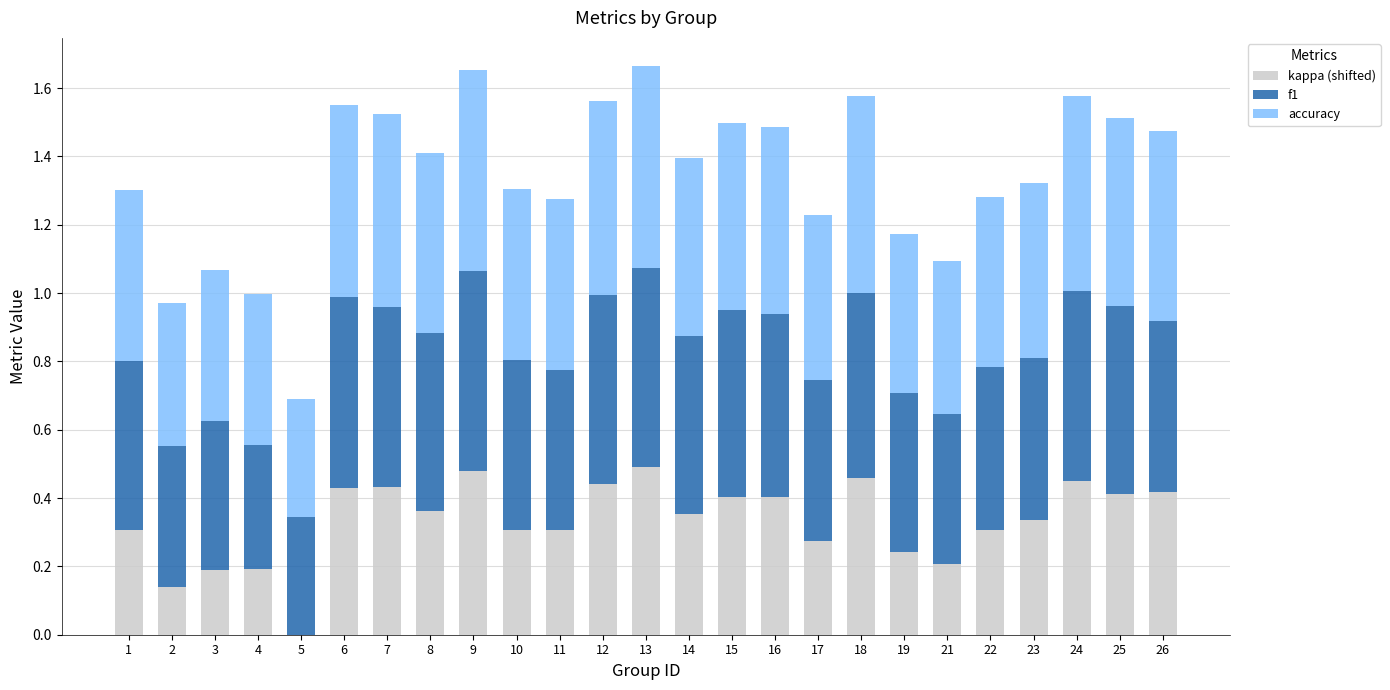

What is the total value across all series at 11?

1.3